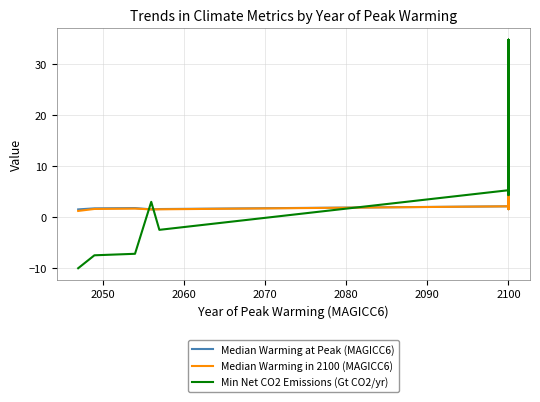

What is the difference between the maximum and minimum values in the Min Net CO2 Emissions (Gt CO2/yr) series?

44.7